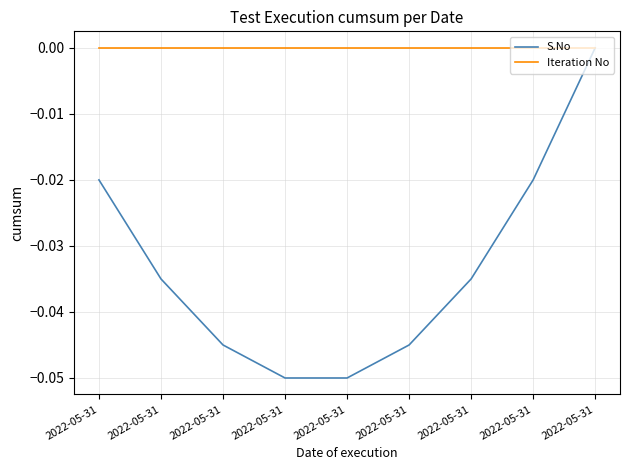

True or false: S.No and Iteration No intersect in this chart.

False